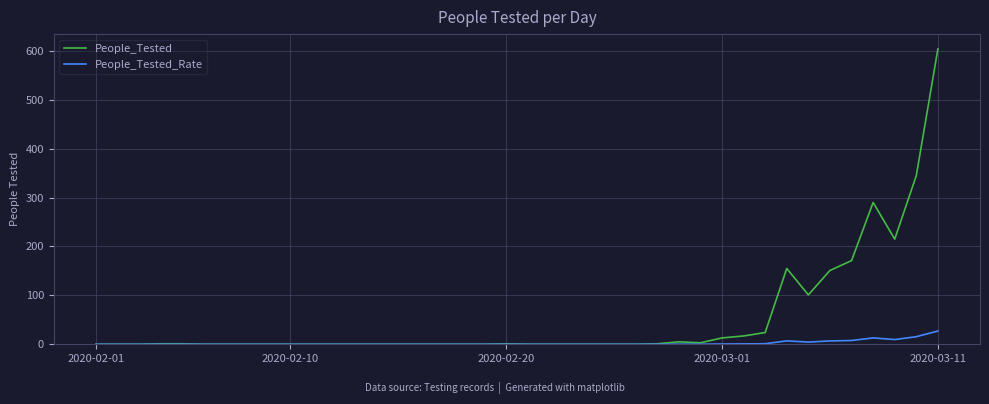

Is this an area chart (filled region under the line)?

No